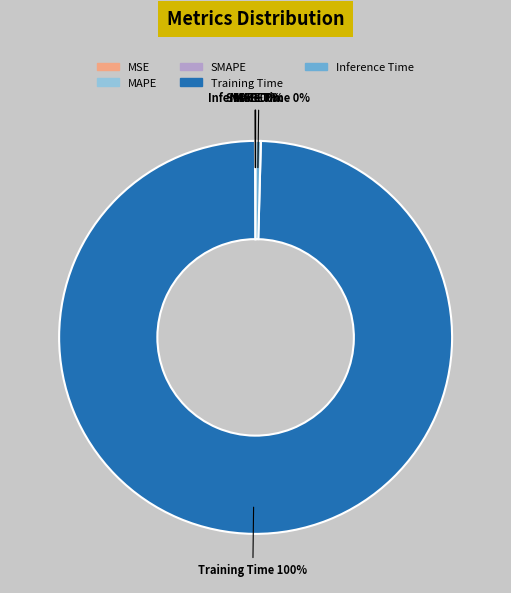

Which slice represents more than half of the pie?

Training Time